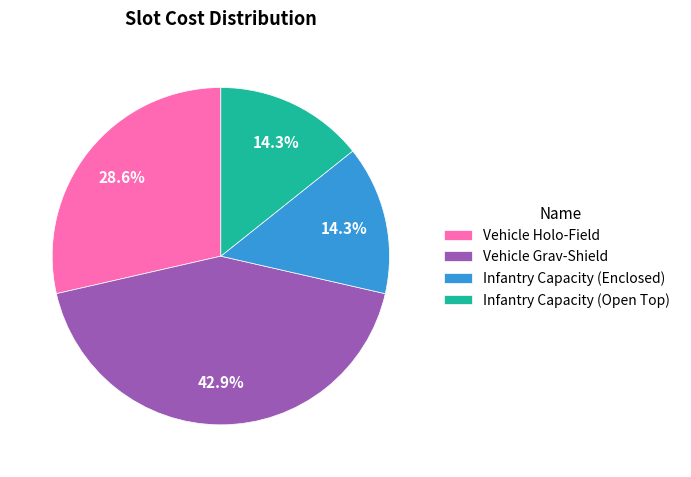

The Vehicle Holo-Field slice represents 34% of the pie. True or false?

False